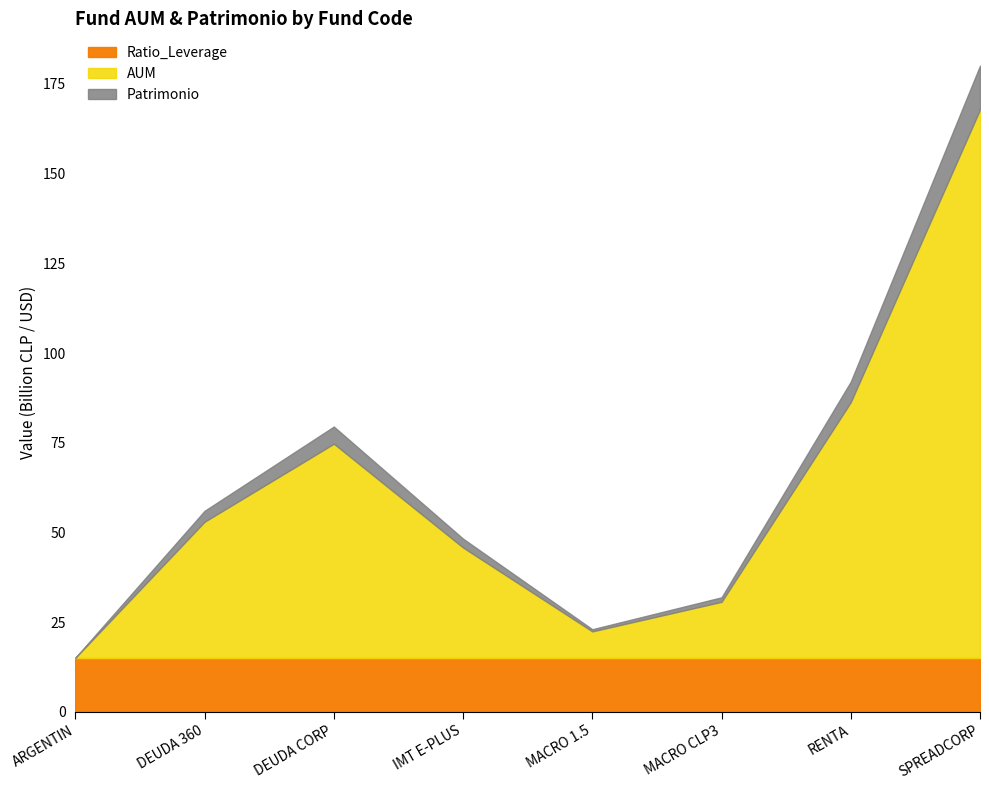

At which category is the sum across all series the highest?

SPREADCORP